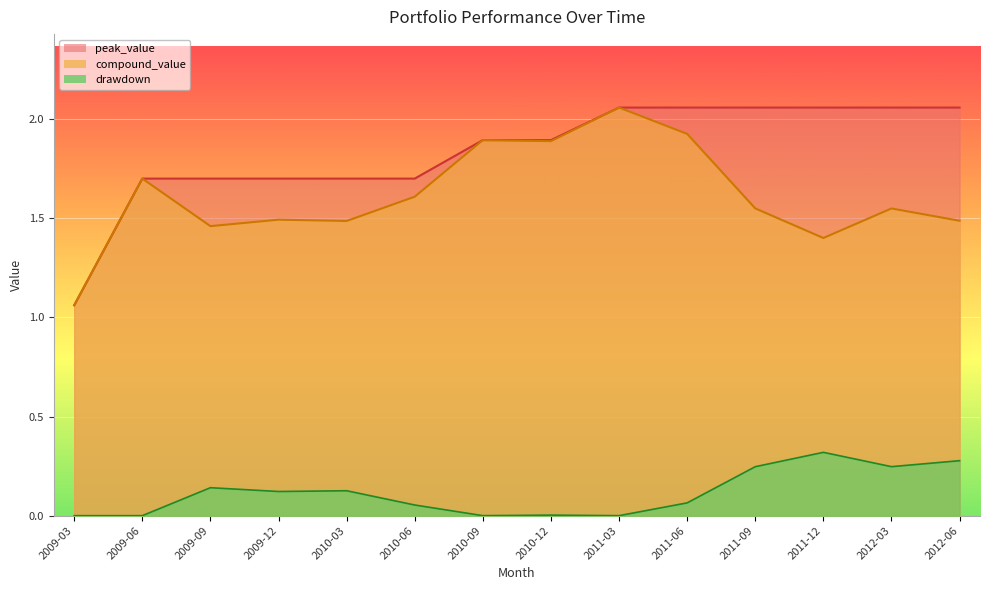

What is the value of the peak_value point at the 14th from the left?

2.1